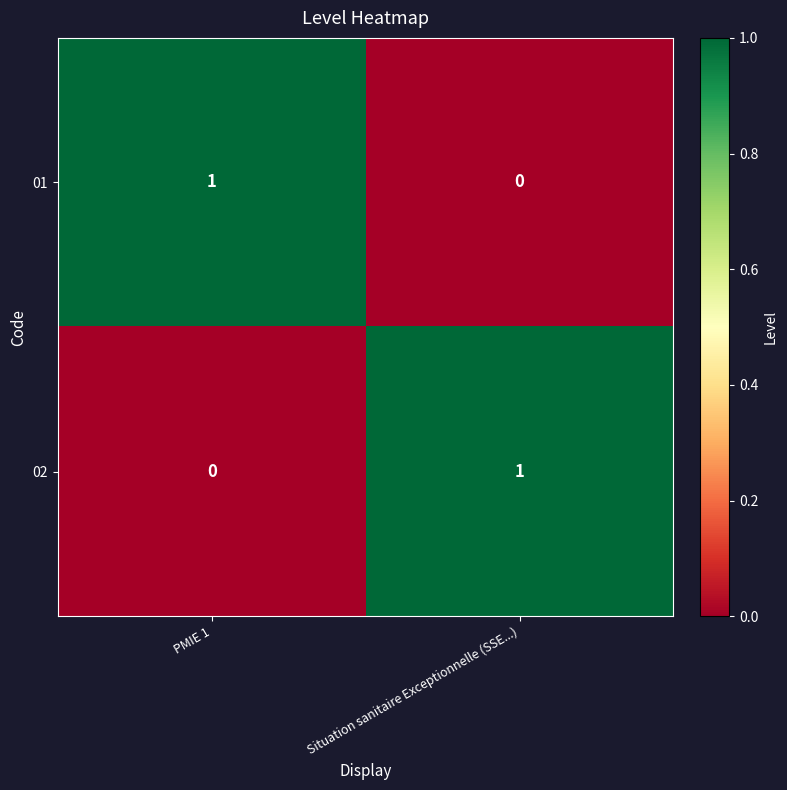

What is the spread (max minus min) of values at Situation sanitaire Exceptionnelle (SSE...)?

1